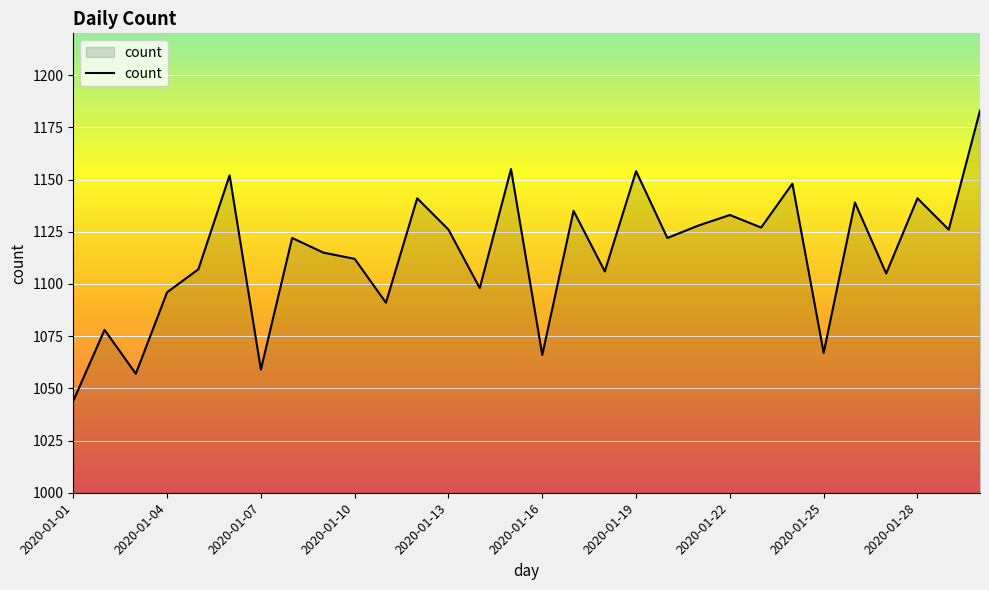

What is the difference between the maximum and minimum values?

139